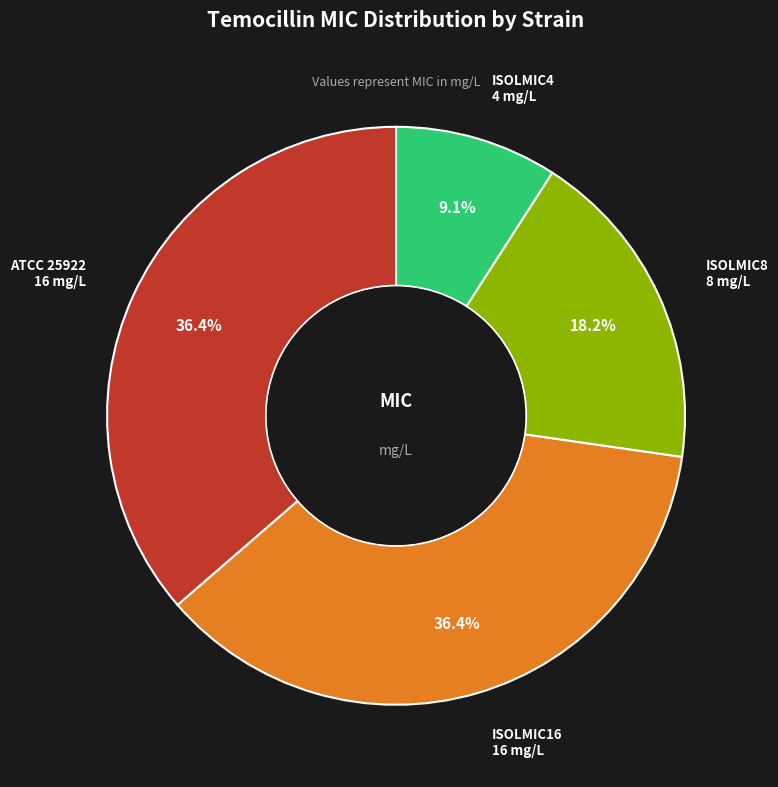

What percentage do ATCC 25922 and ISOLMIC4 together represent?

45.5%